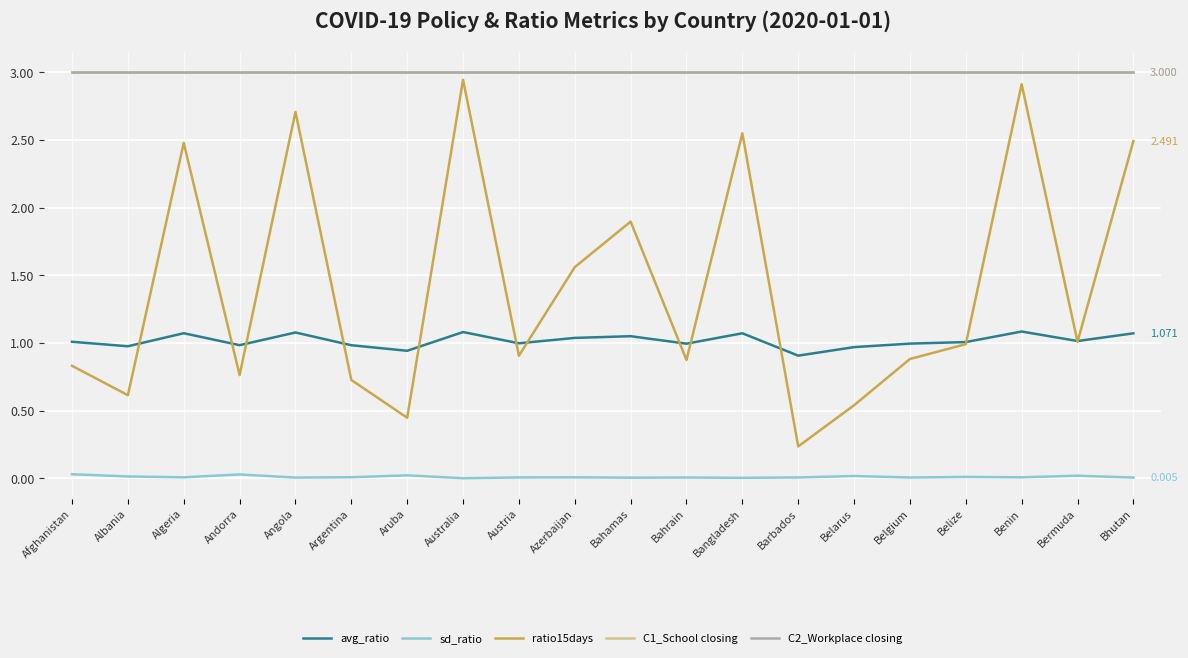

Does the chart have visible grid lines?

Yes